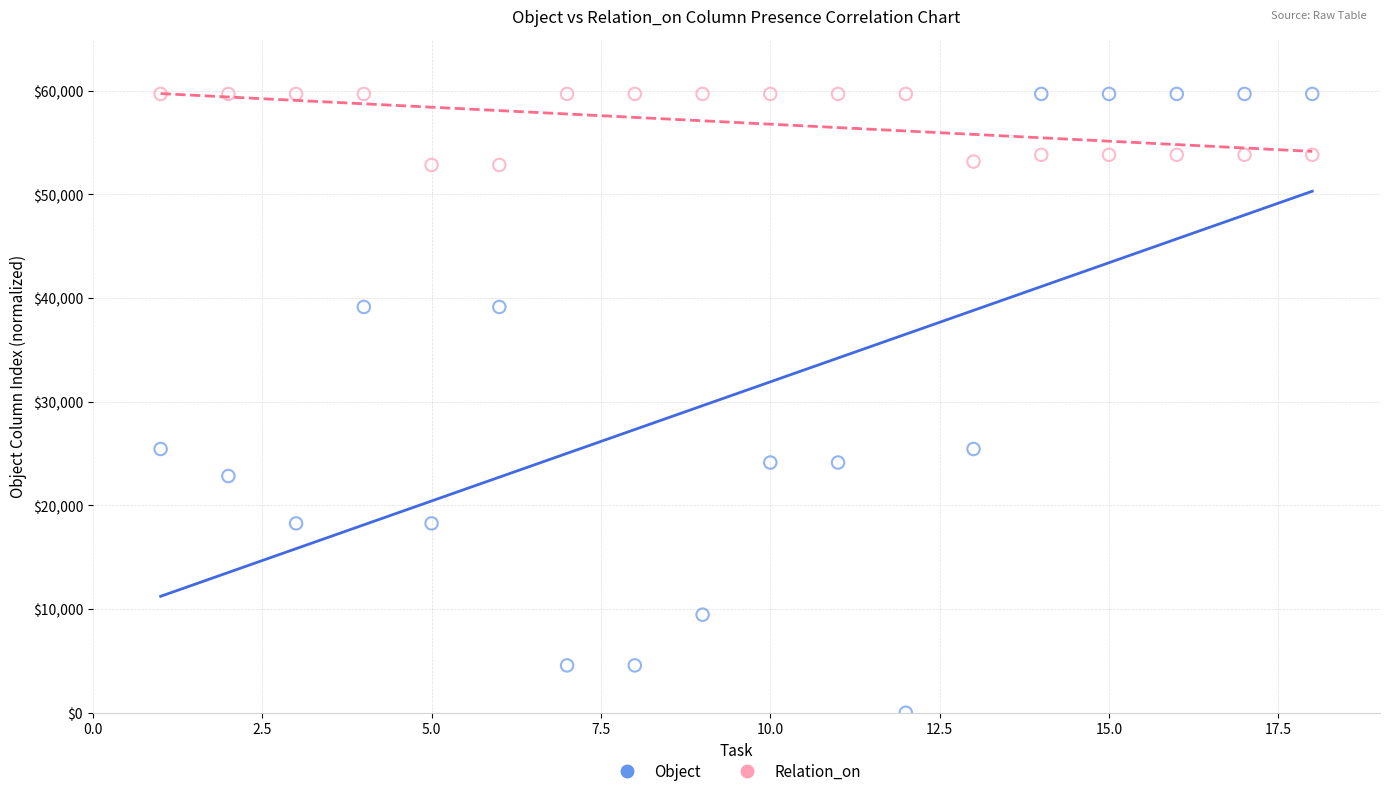

Which series reaches the minimum Y coordinate?

Object